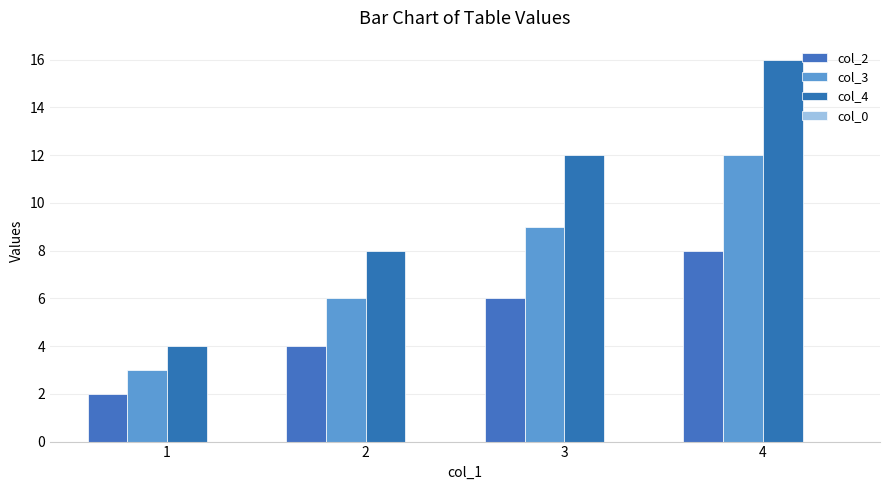

Are the bars horizontal?

No